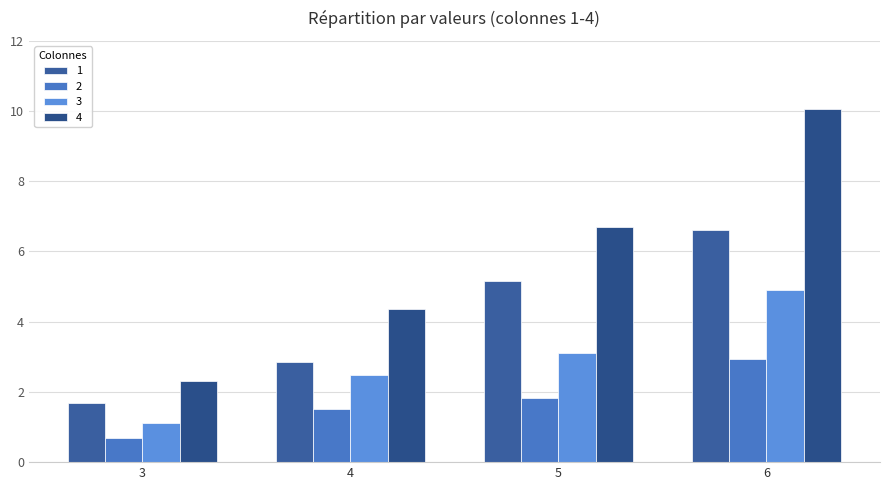

At which label is 3 closest to 3?

5